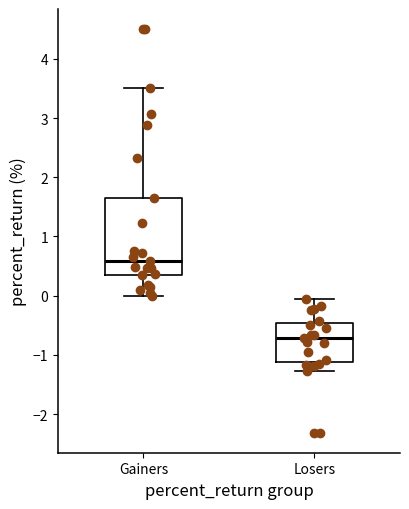

Comparing the boxes themselves (not the whiskers), which one is the tallest?

Gainers